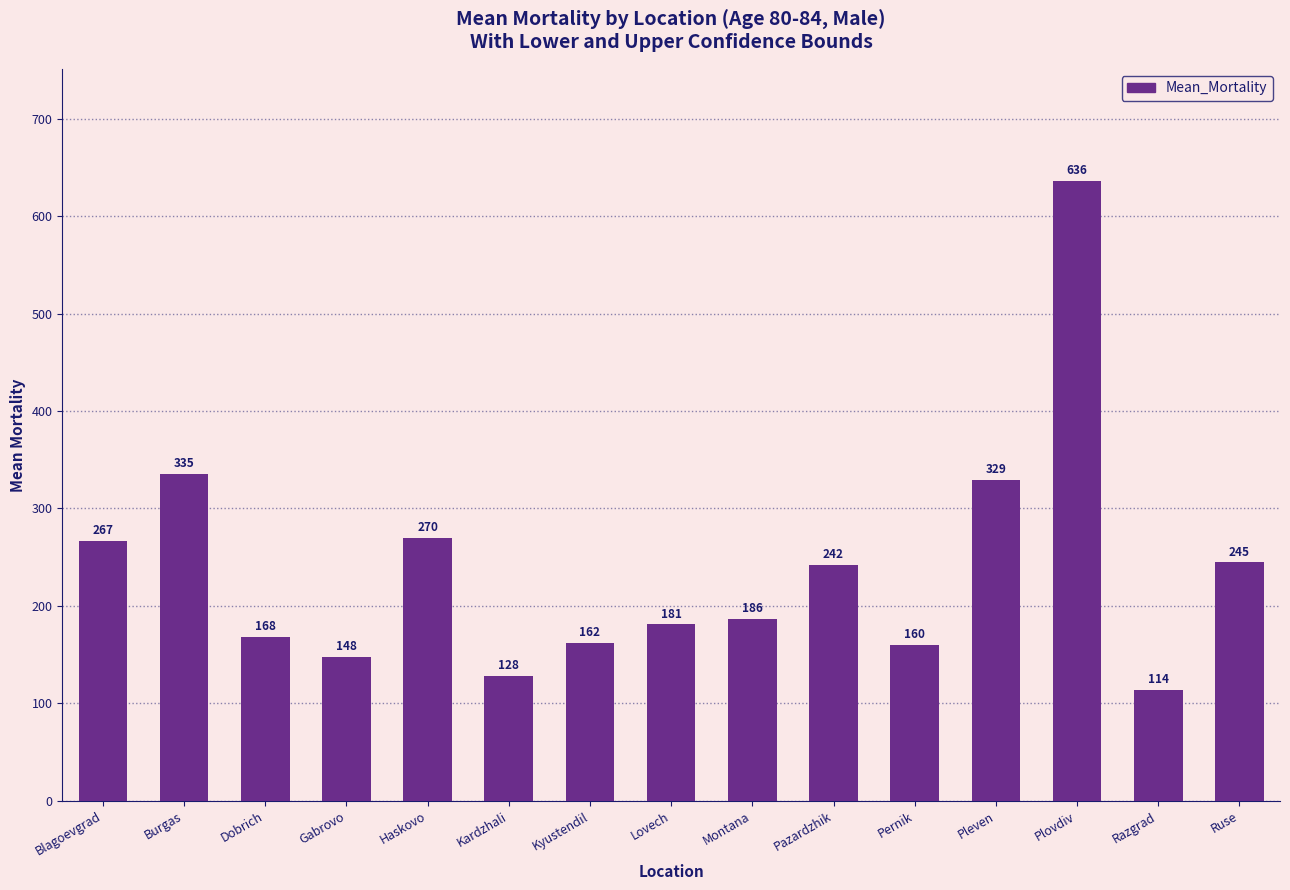

Are the bars grouped side by side (vs. stacked)?

No